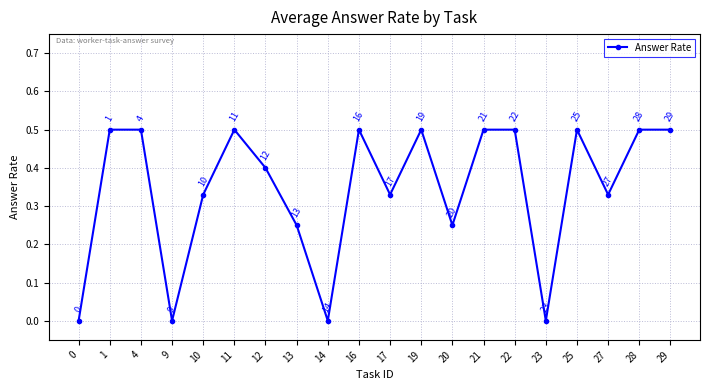

The value at 4 is 0.2. True or false?

False